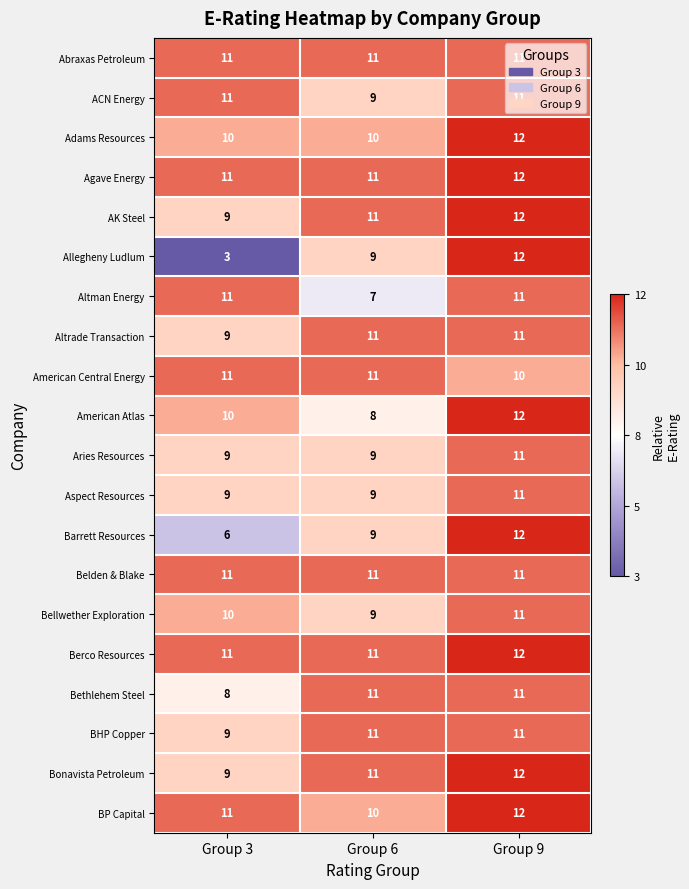

Count the number of data series in this chart.

20